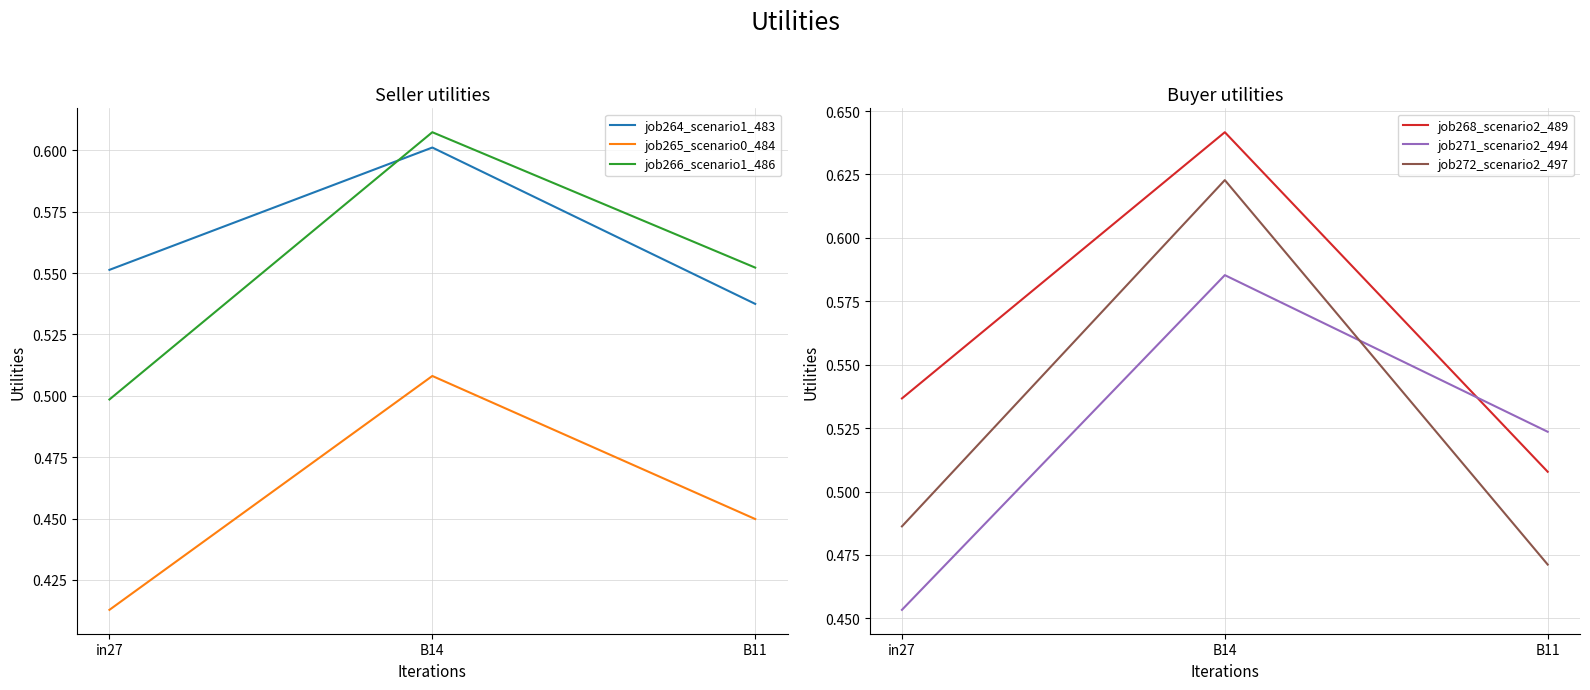

Which label corresponds to the smallest value in the chart?

in27